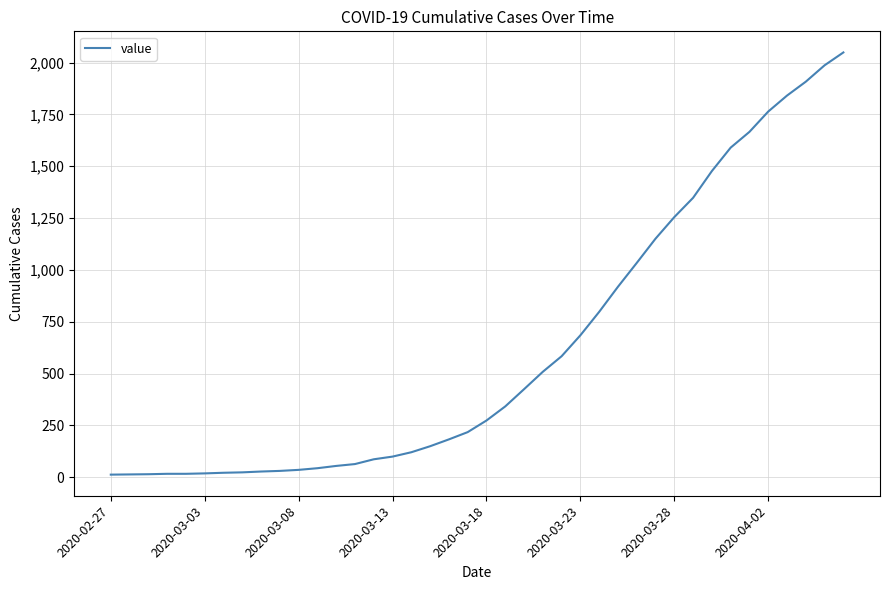

What is the maximum value shown in the chart?

2049